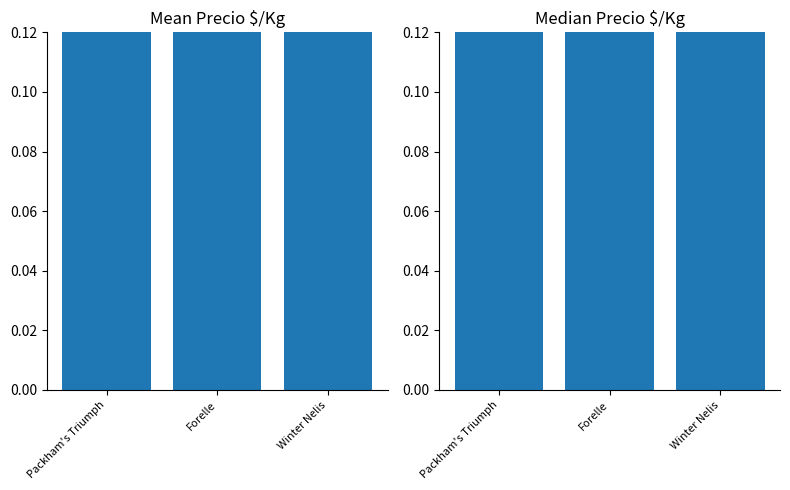

What is the value of the 1st bar from the left?

1.0